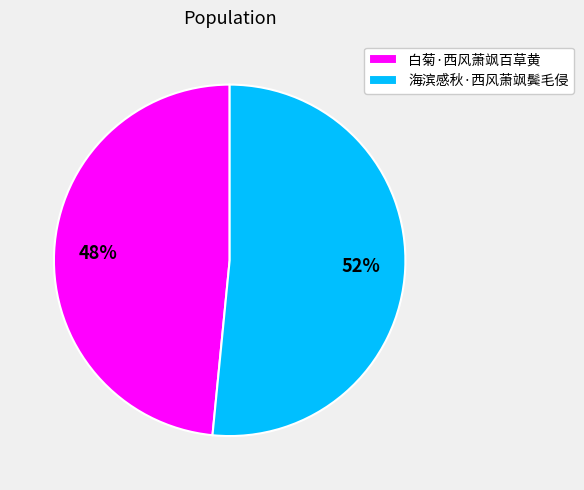

Which category accounts for the majority?

海滨感秋·西风萧飒鬓毛侵